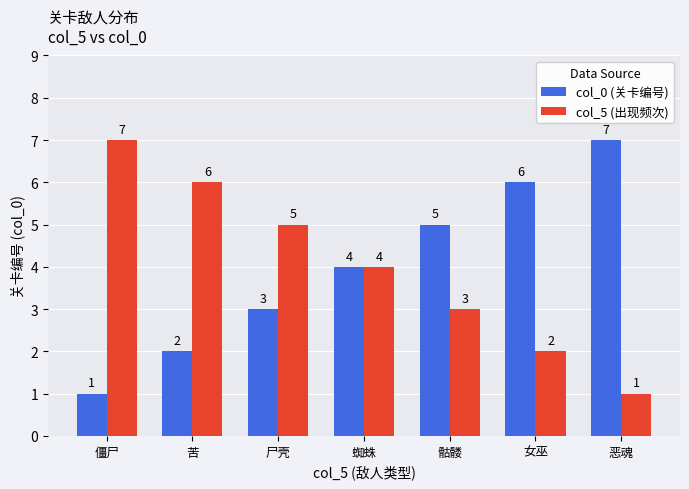

How many series are shown in this chart?

2